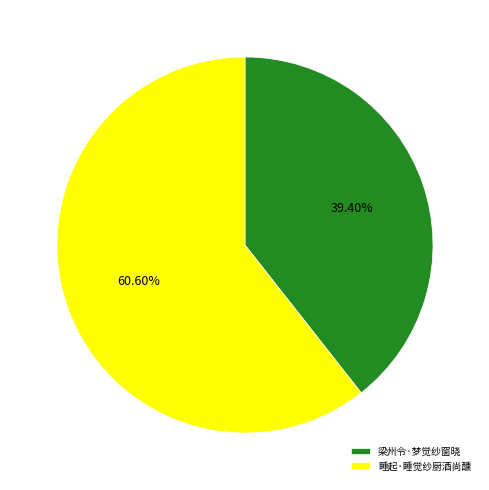

To the nearest percent, what is the difference between the 梁州令·梦觉纱窗晓 and 睡起·睡觉纱厨酒尚醺 slice percentages?

21%